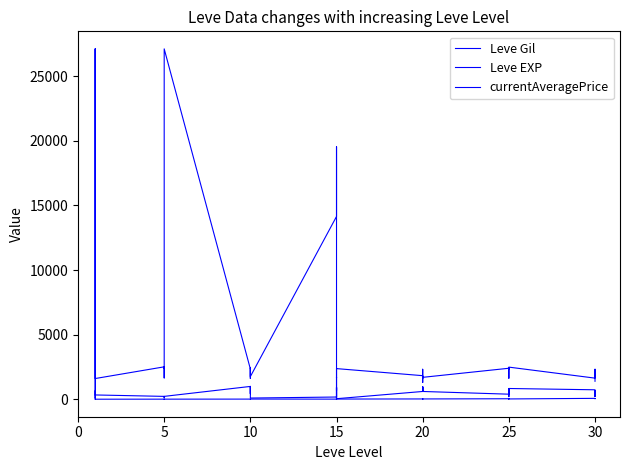

In currentAveragePrice, how many points are lower than both neighbors (excluding endpoints)?

13